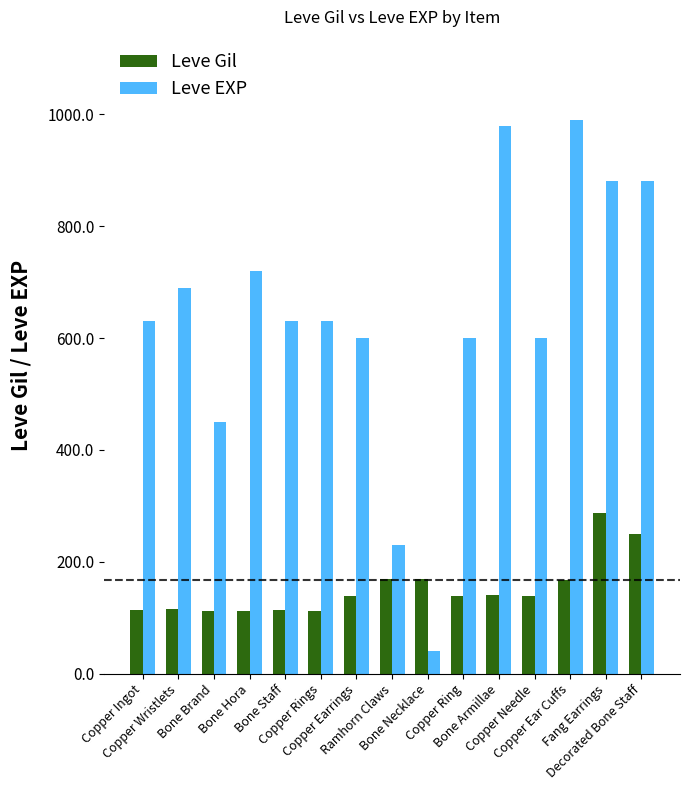

What is the difference between the Leve EXP values at Copper Rings and Bone Hora?

90